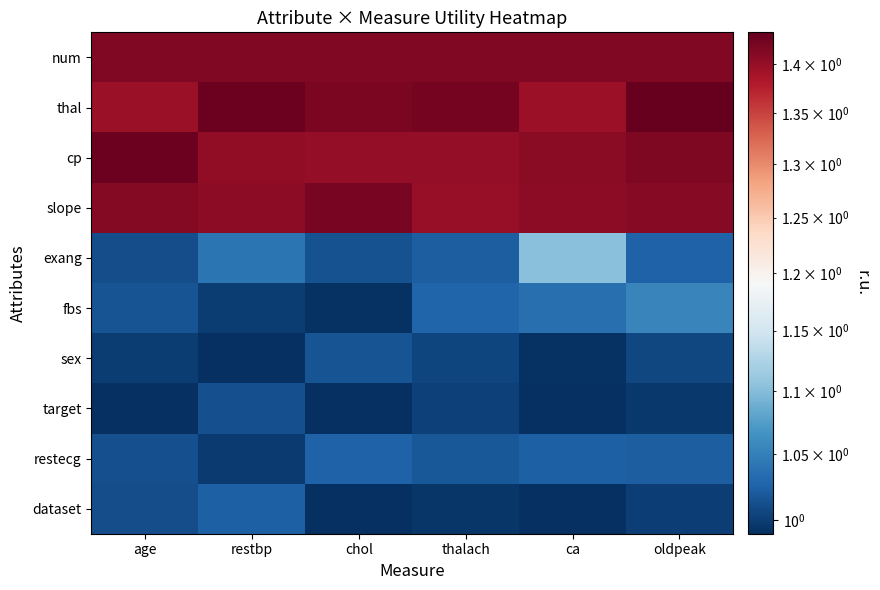

Which label corresponds to the smallest value in the chart?

age